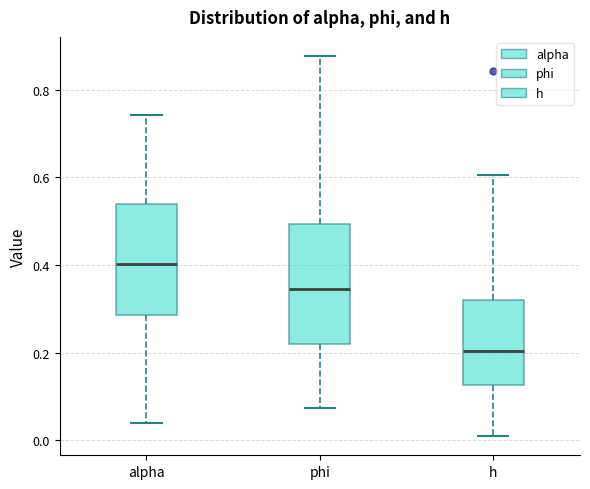

Which box's median line is the highest?

alpha